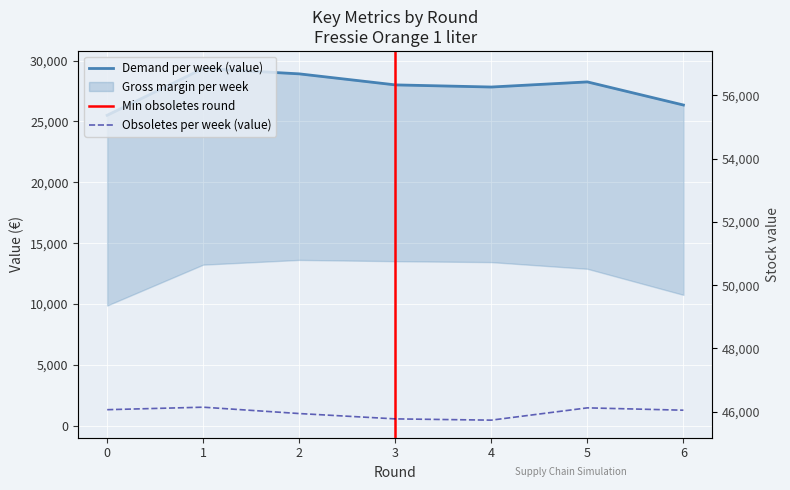

How many data points does each series have?

7